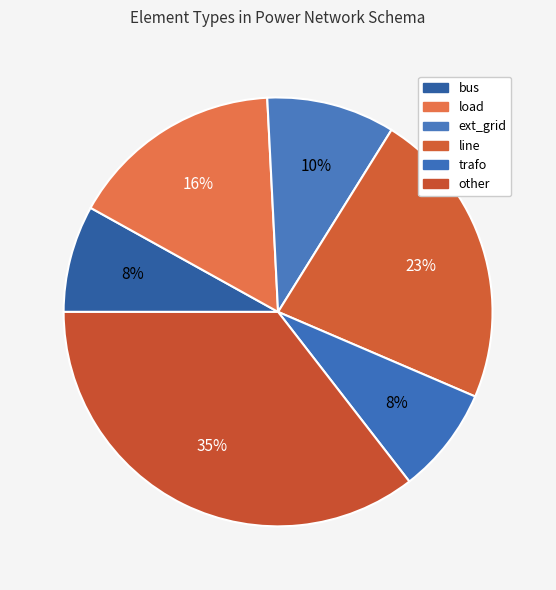

Is it true that load is 16% of the pie?

True